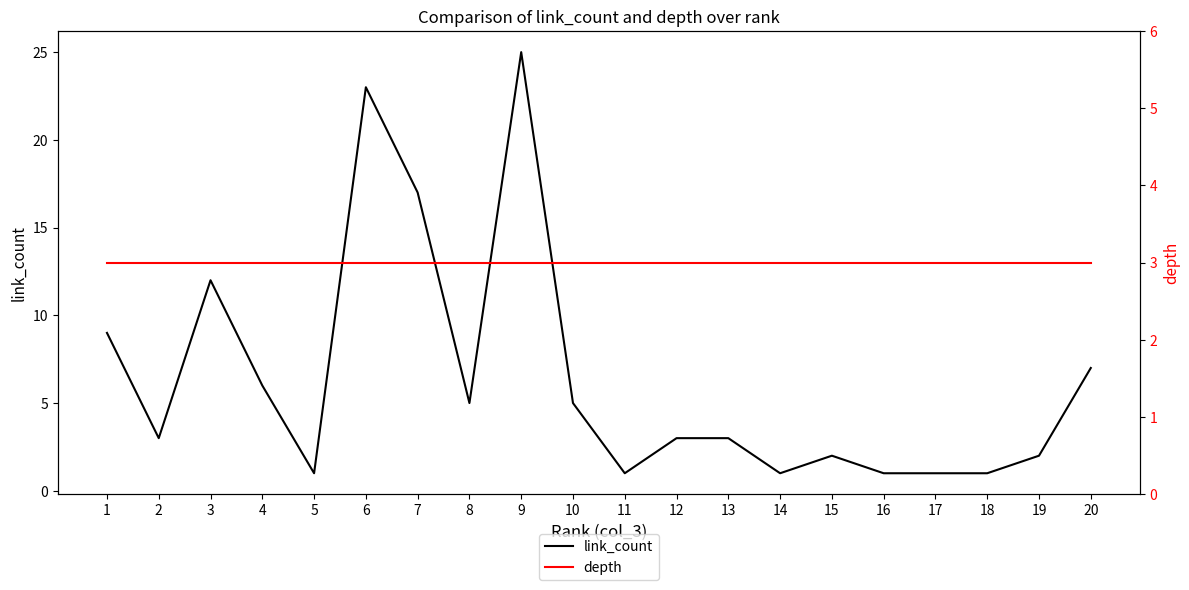

Rank the series by their maximum value, from highest to lowest.

link_count, depth